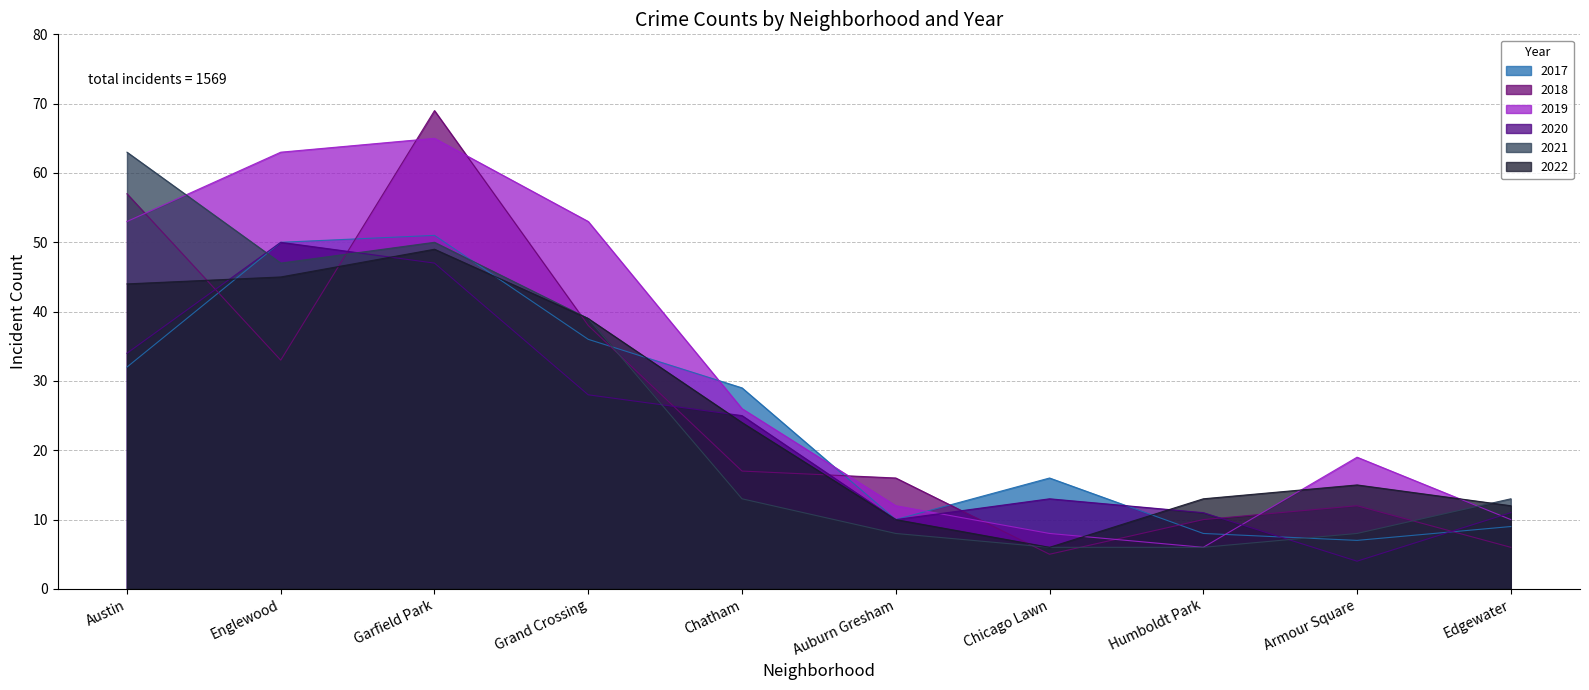

How many lines are shown in the chart?

6